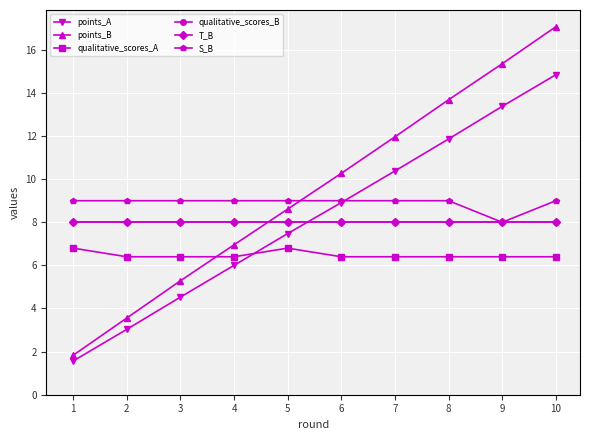

Is this an area chart (filled region under the line)?

No